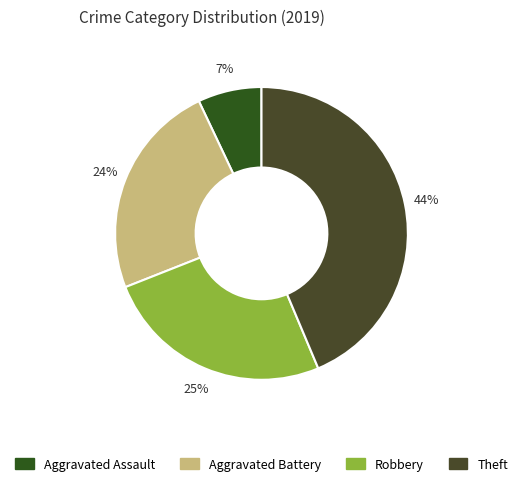

To the nearest percent, what percentage of the pie is Aggravated Battery?

24%